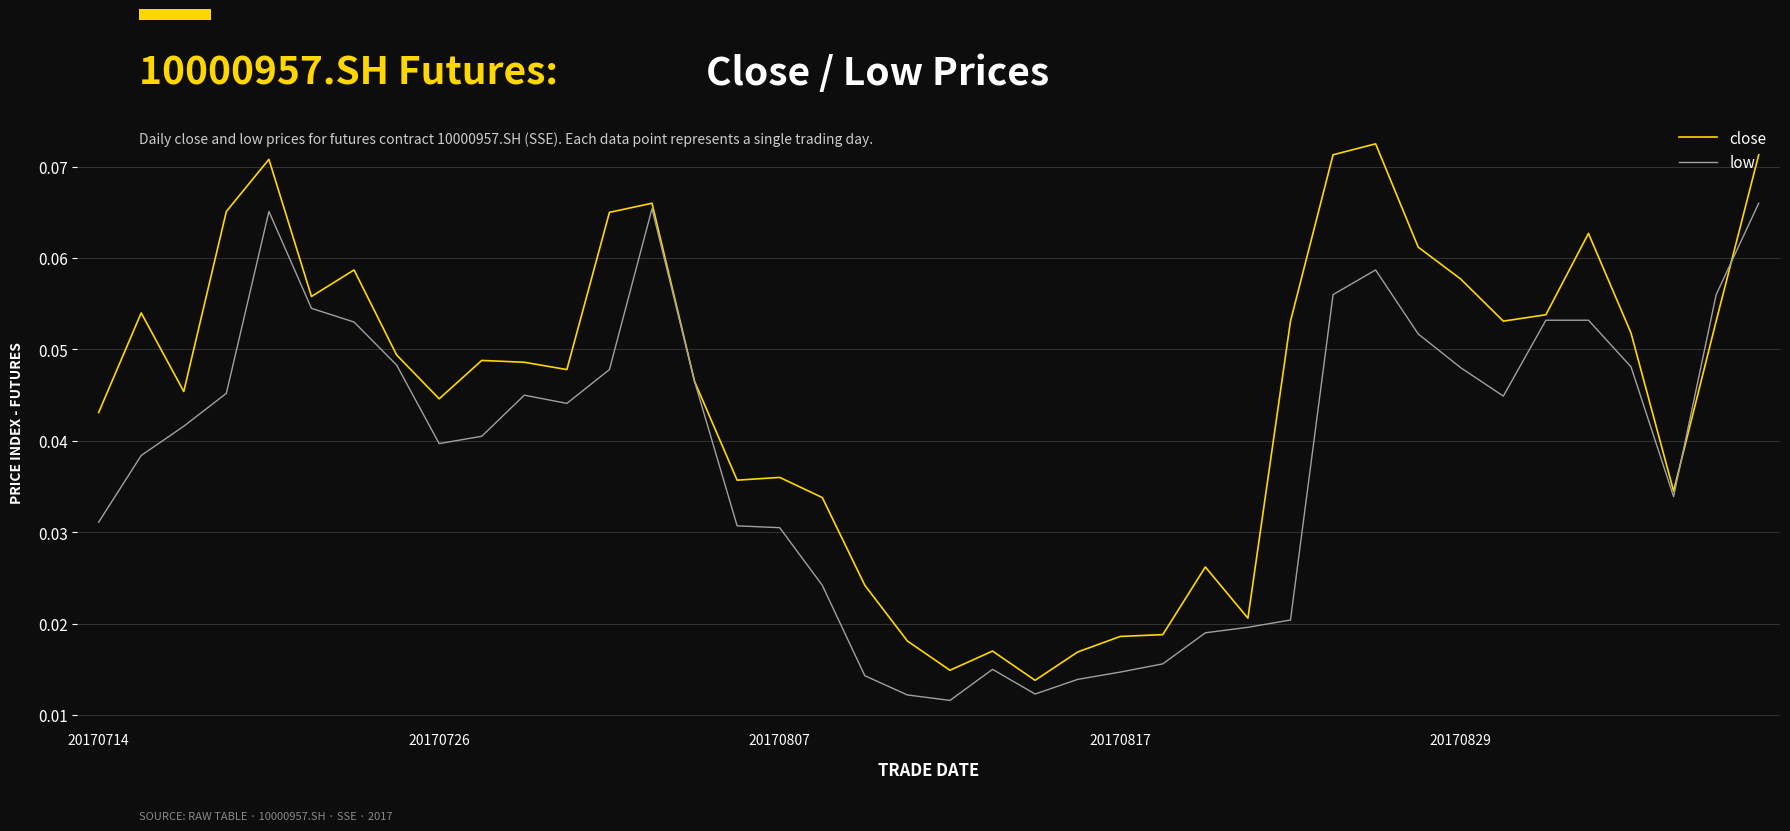

Which series has the largest total across all categories?

close